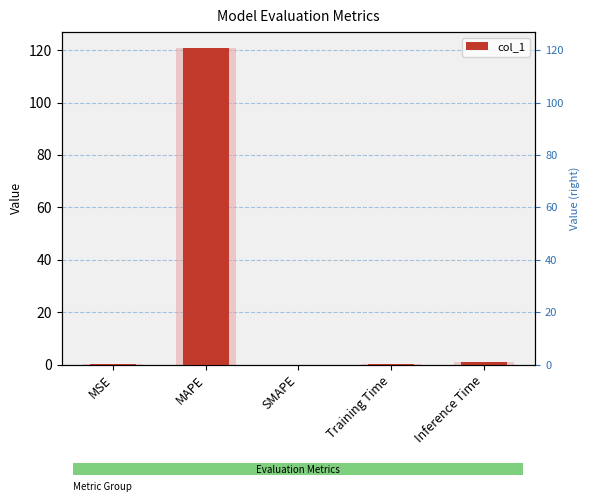

Reading left to right, what are all the values shown in this chart?

0.0	120.9	0.0	0.1	1.0